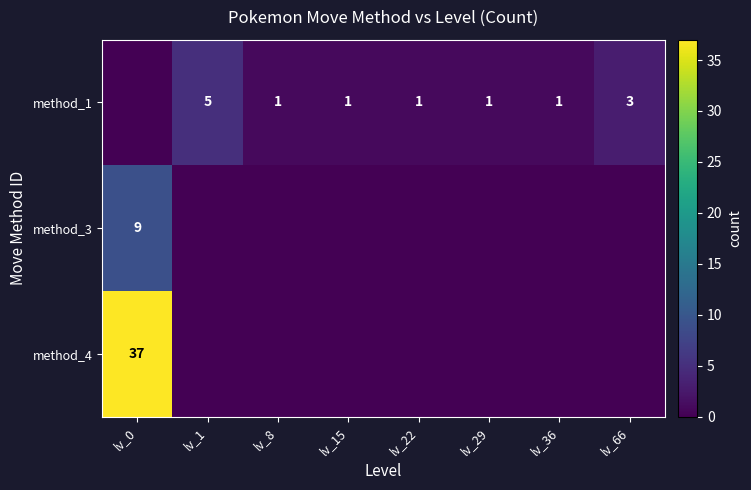

What is the maximum value shown in the chart?

37